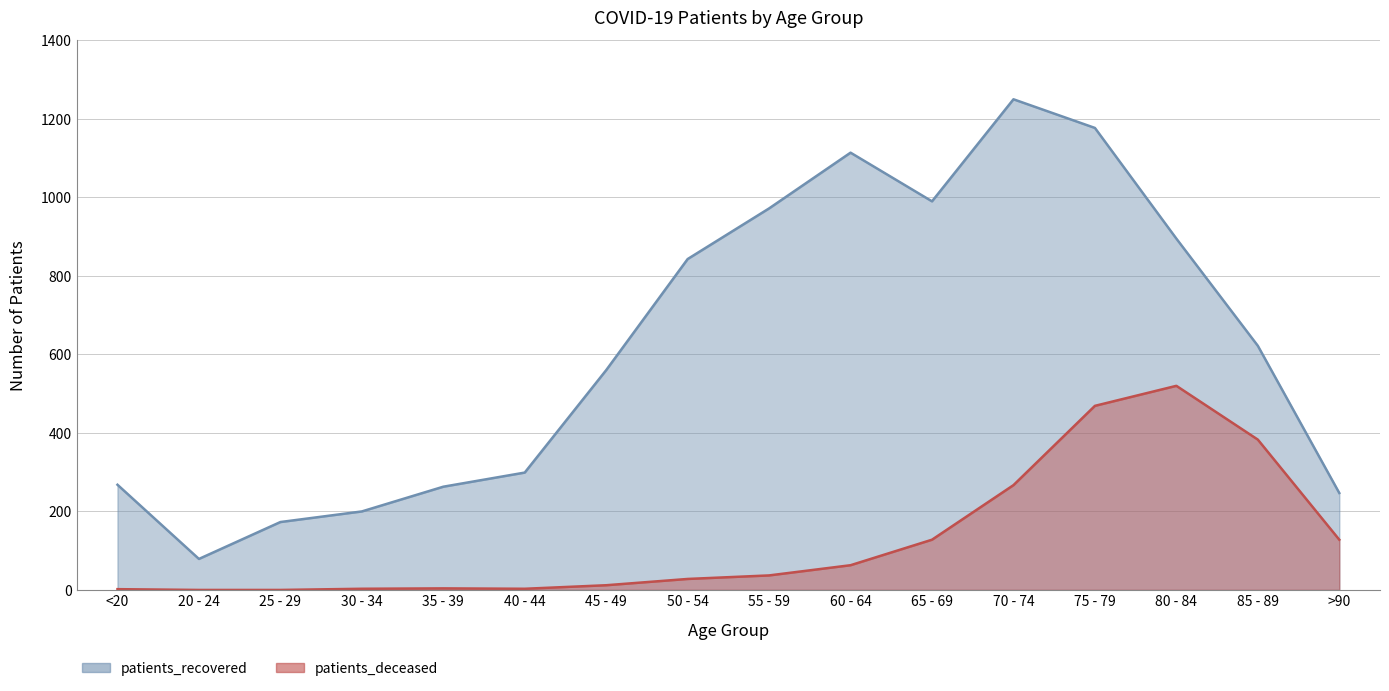

Where is the first local minimum for patients_recovered?

20 - 24